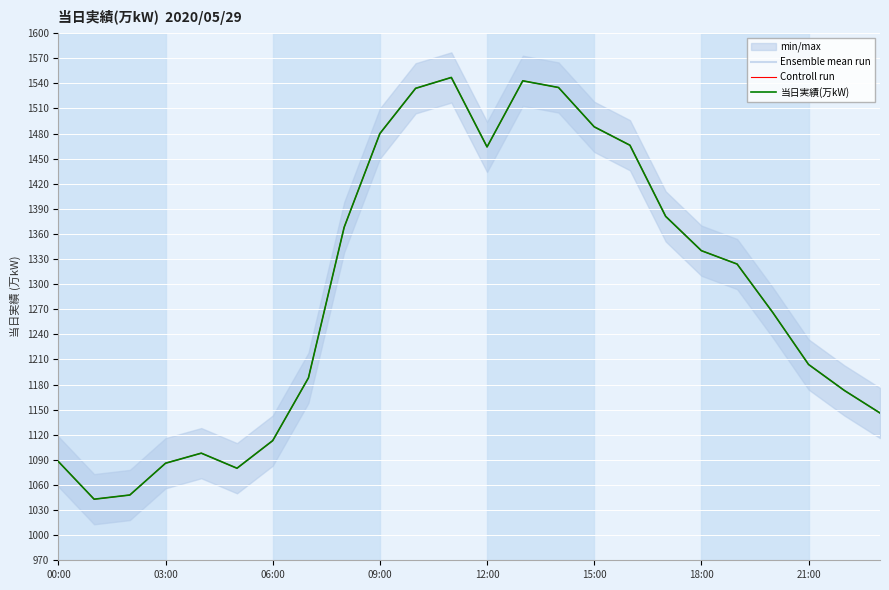

Where is the first local minimum for Ensemble mean run?

03:00